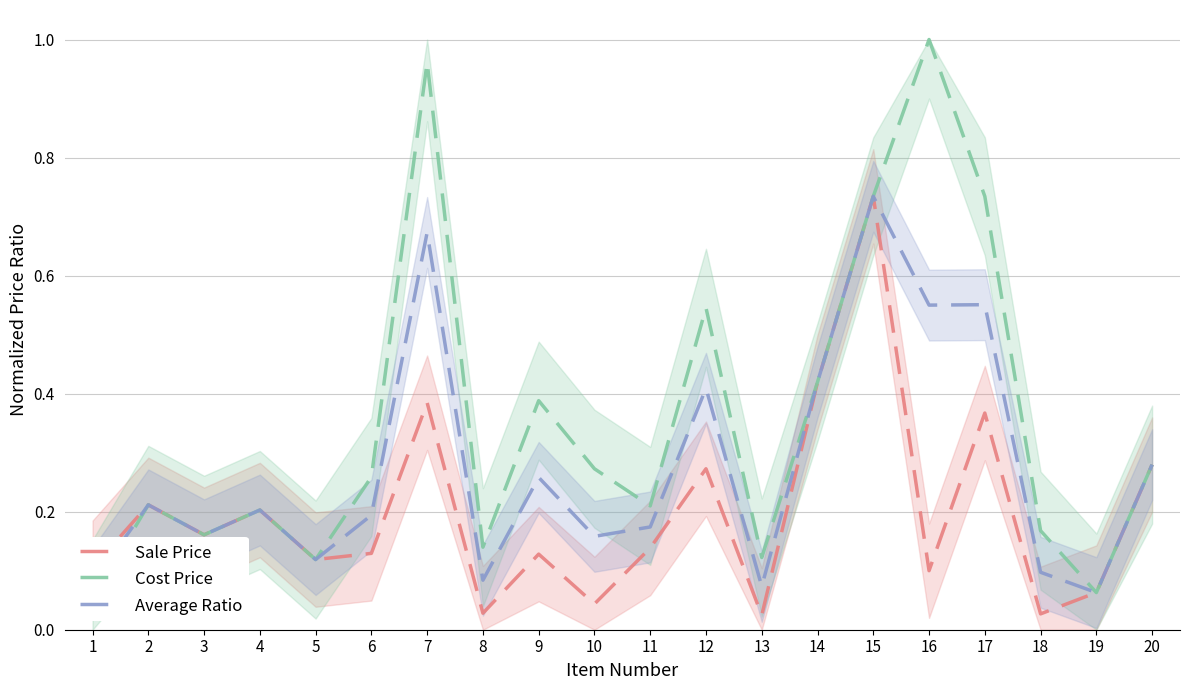

Rank the series at 17 from lowest to highest value.

Sale Price, Average Ratio, Cost Price